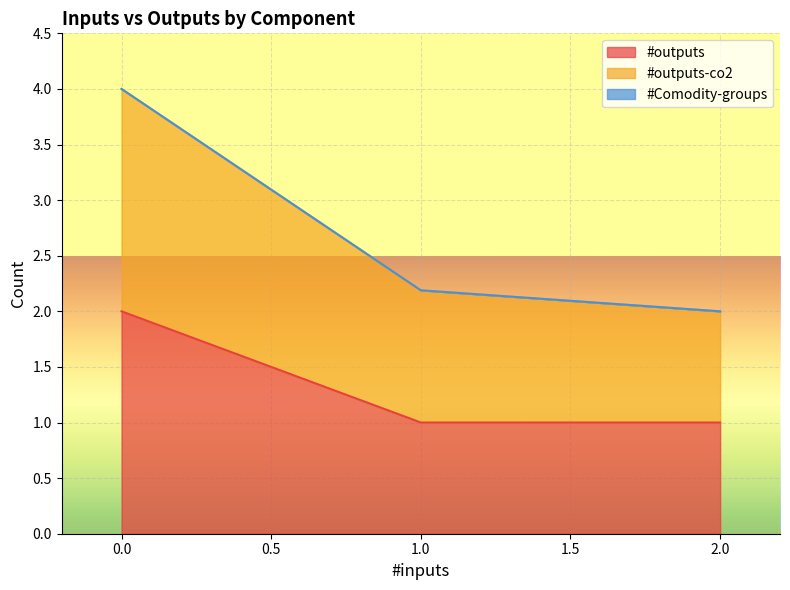

What is the sum of the #outputs values at 1 and 1?

2